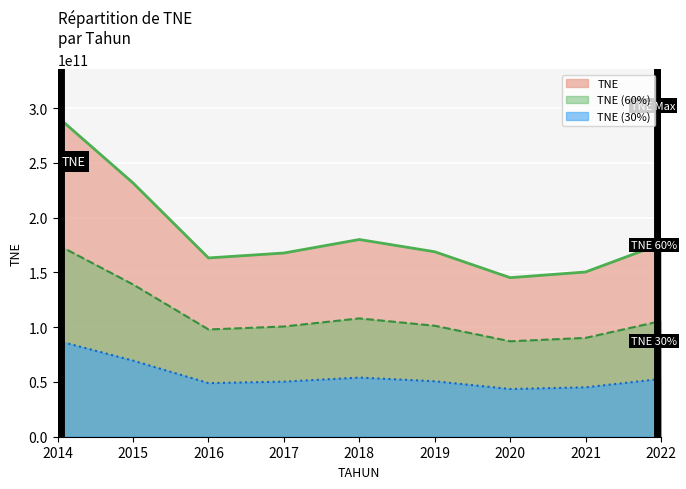

List the labels in order of value, largest first.

2014, 2015, 2018, 2022, 2019, 2017, 2016, 2021, 2020